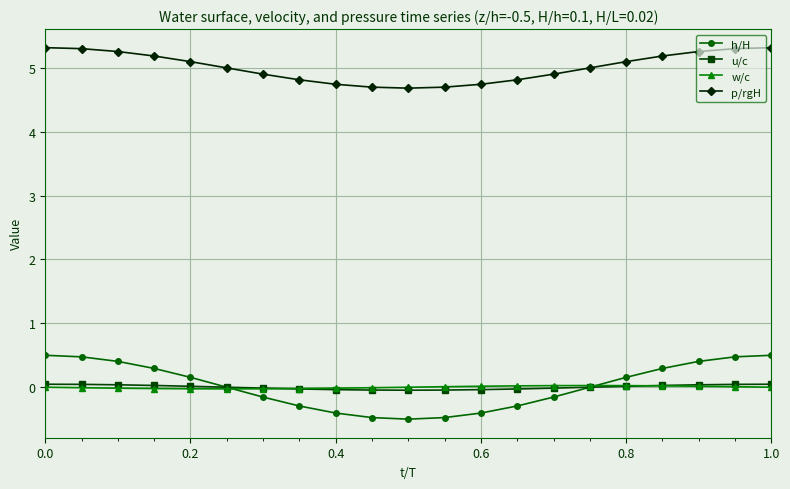

Which series has the widest spread of values?

h/H